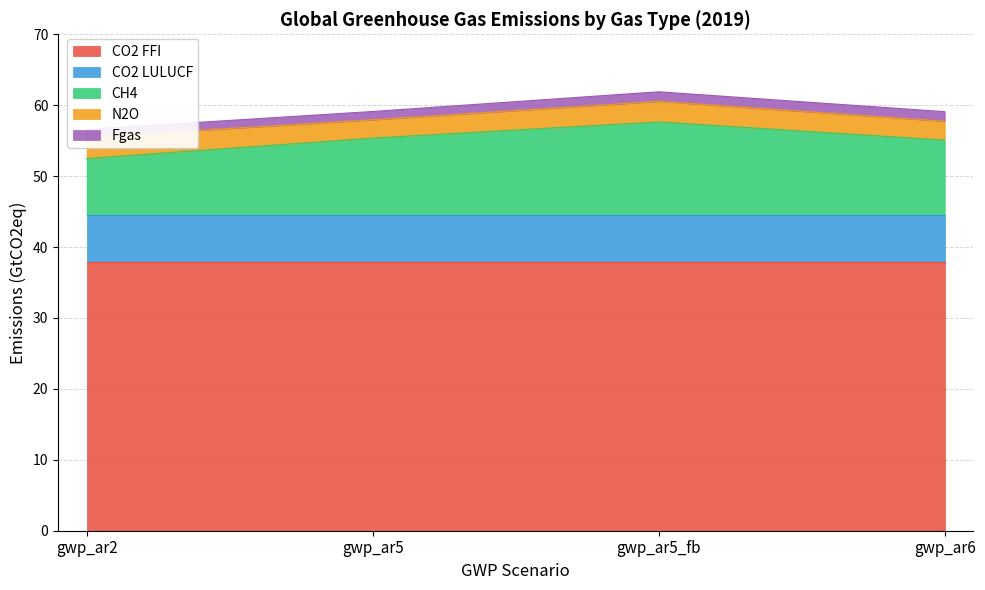

Is it true that N2O equals 3.0 at gwp_ar2?

True